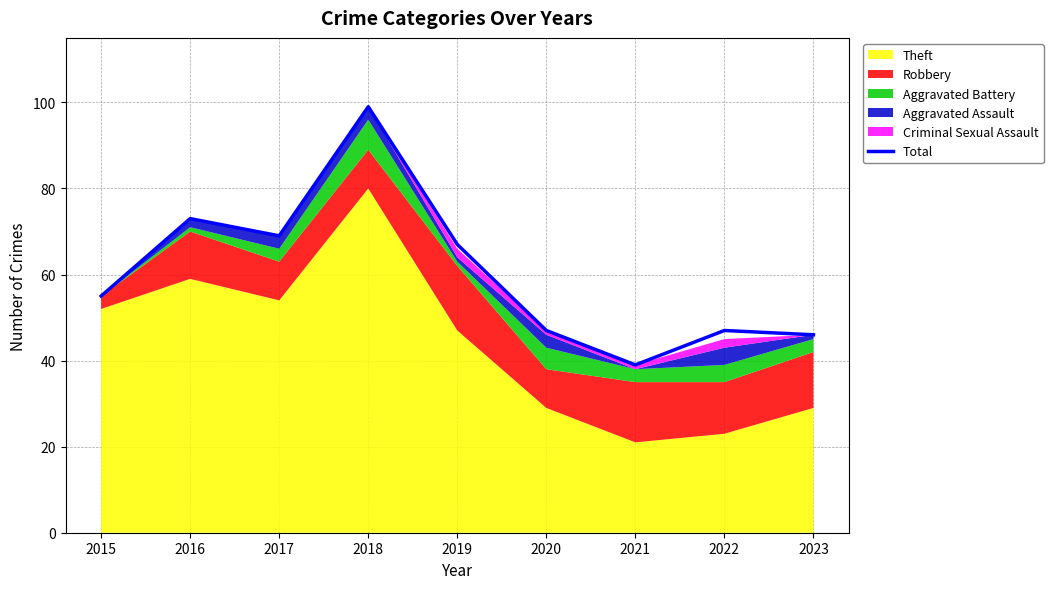

List the labels in order of value, smallest first.

2021, 2023, 2020, 2022, 2015, 2019, 2017, 2016, 2018